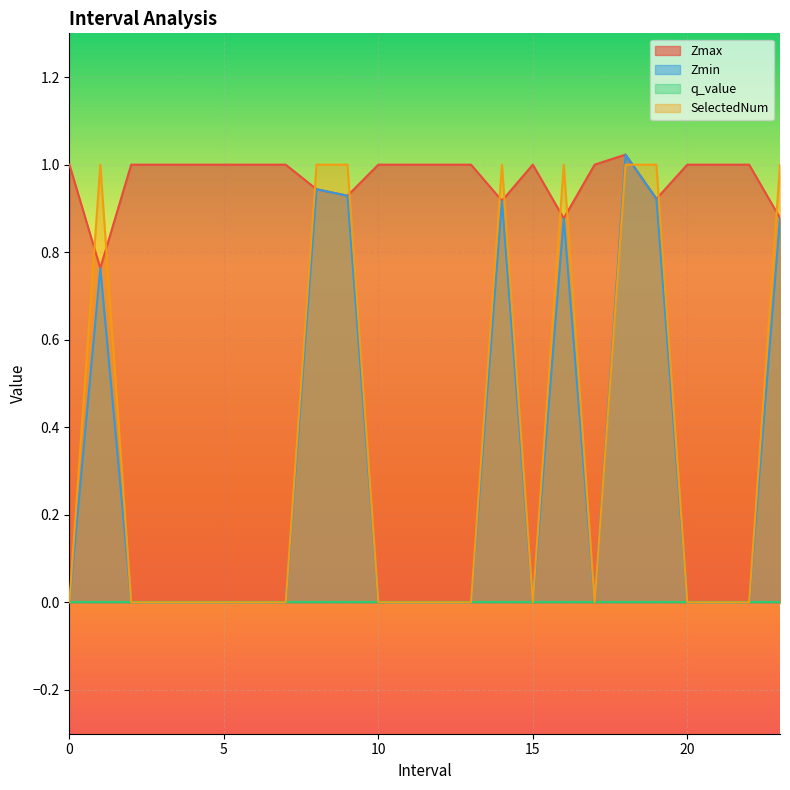

Where is the first local maximum for Zmax?

15